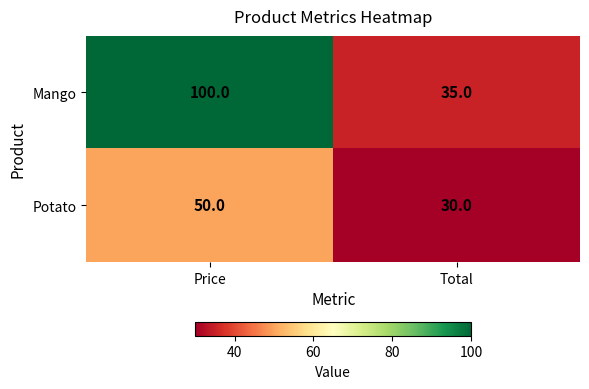

What is the total value across all series at Total?

65